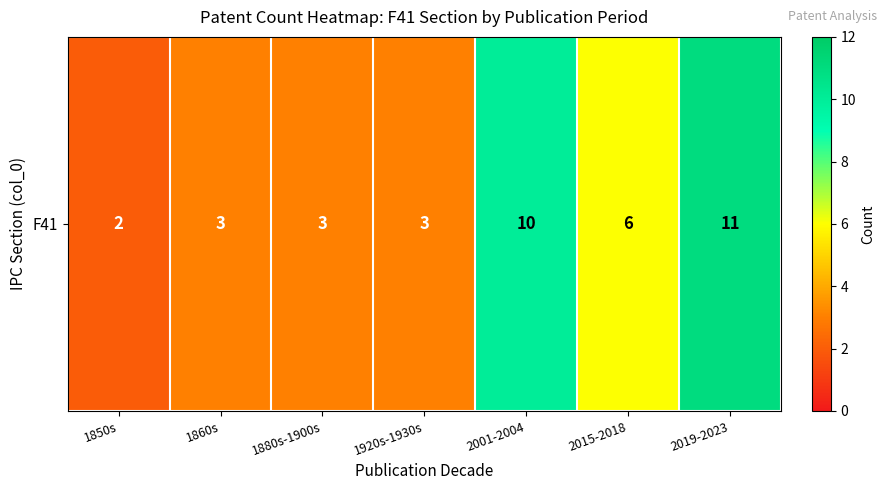

At which label is the value closest to 6?

2015-2018